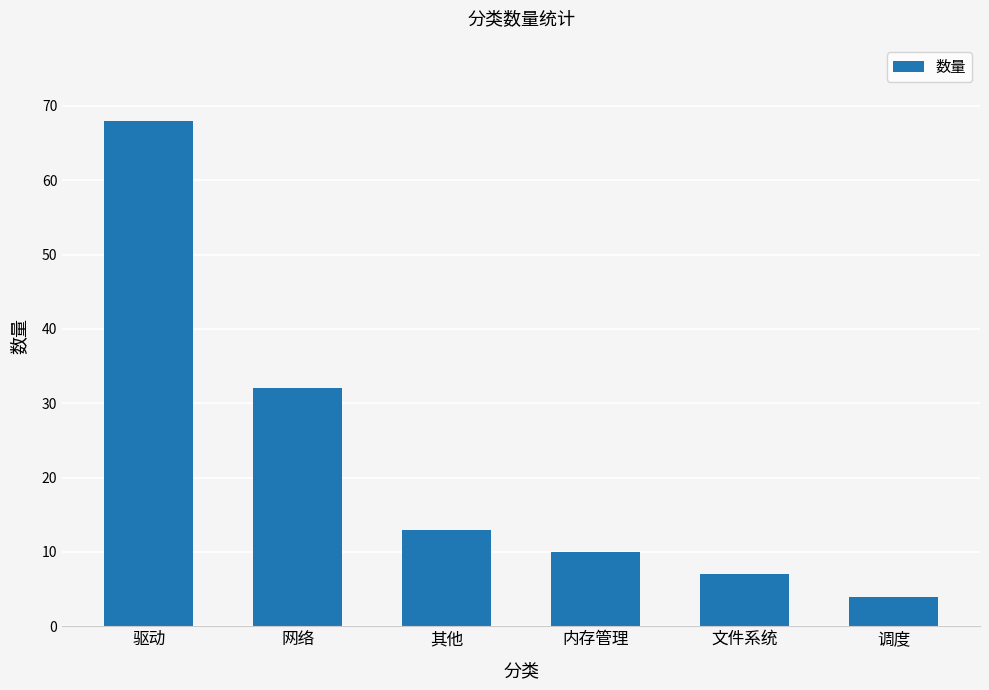

What is the change in value from 驱动 to 其他?

-55